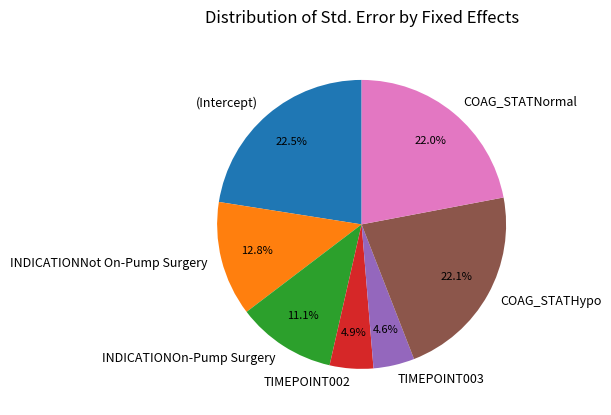

Does any single category account for the majority?

No